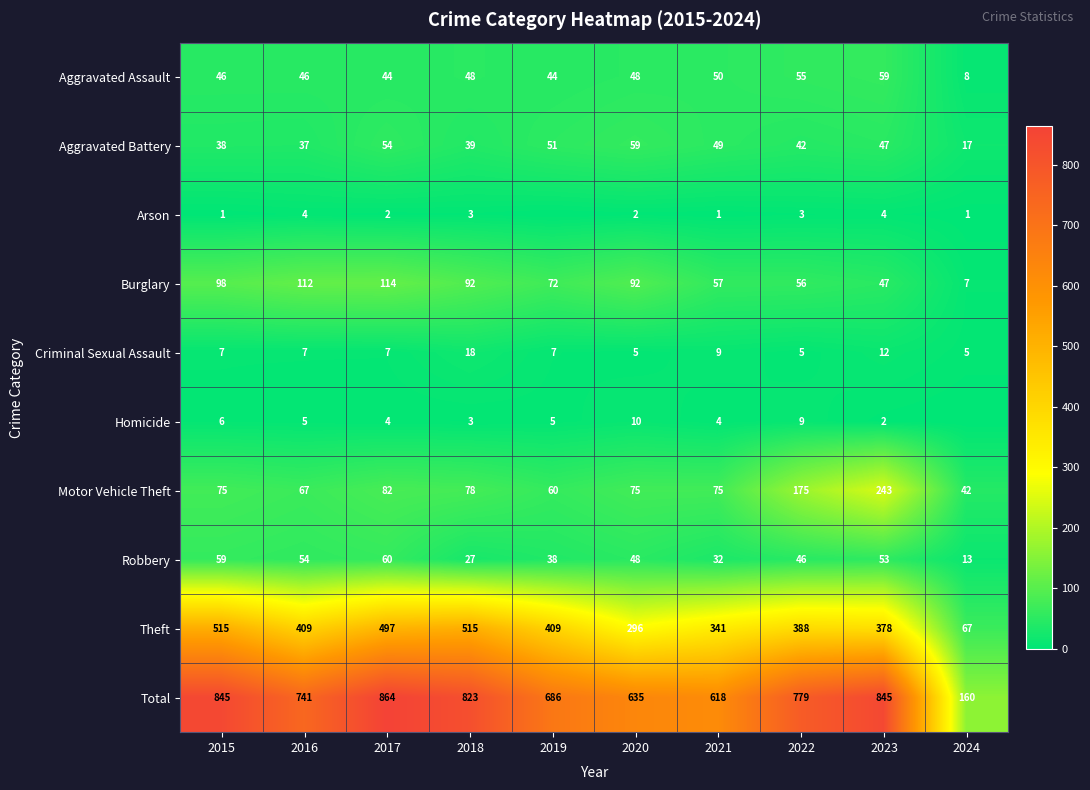

What is the total value across all series at 2023?

1690